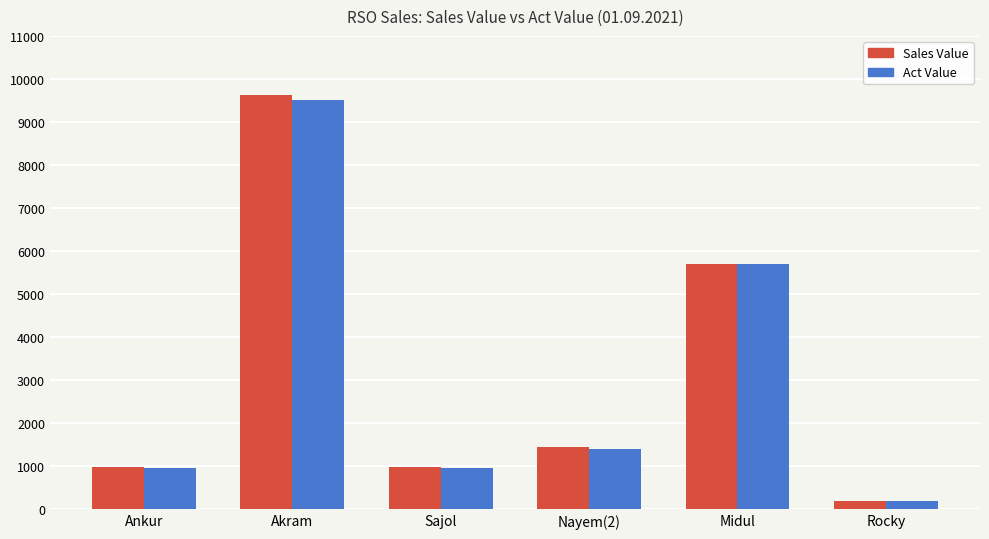

Which series has the widest spread of values?

Sales Value